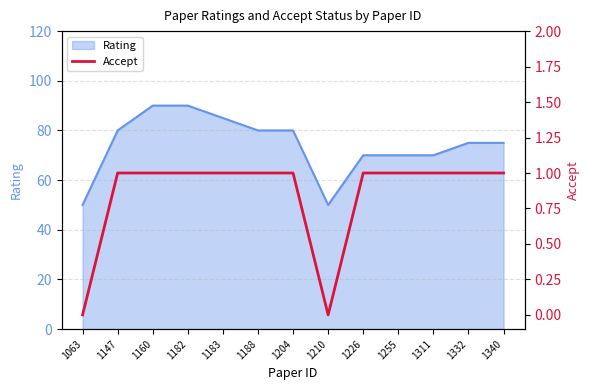

List the labels in order of value, largest first.

1147, 1160, 1182, 1183, 1188, 1204, 1226, 1255, 1311, 1332, 1340, 1063, 1210